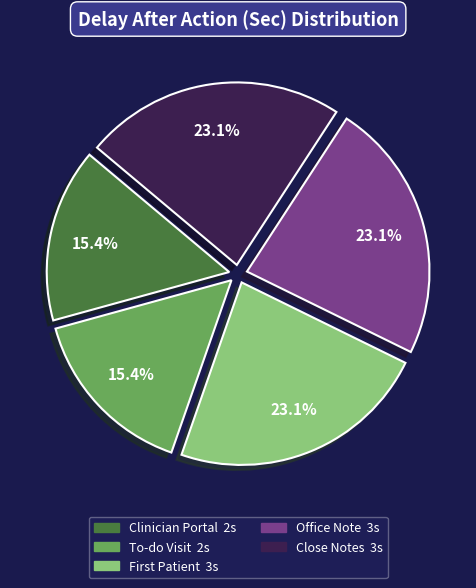

Is there a majority slice in this chart?

No